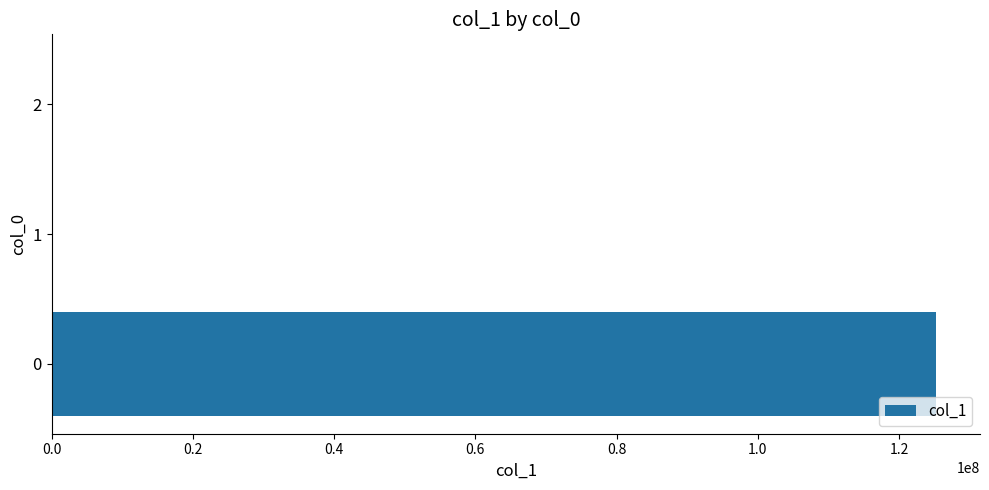

What is the sum of all values?

125203309.8